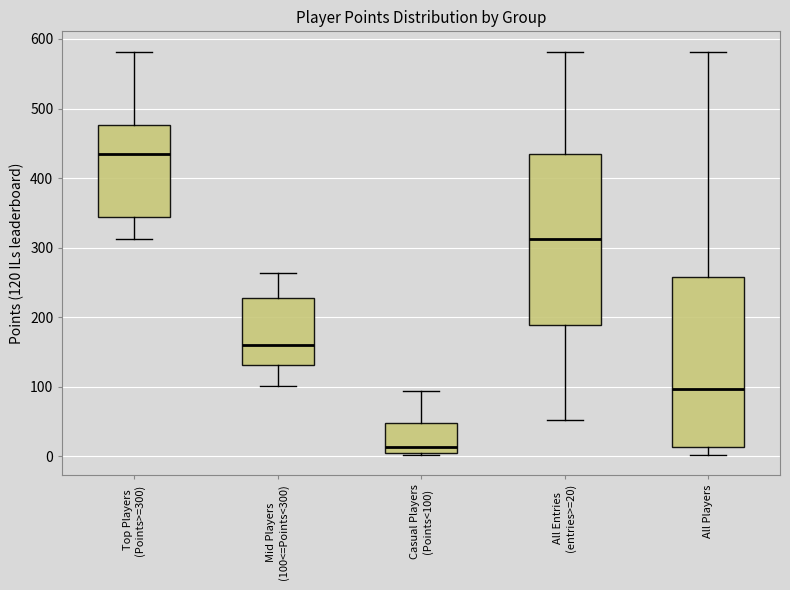

Which box's median line is the highest?

Top Players (Points>=300)